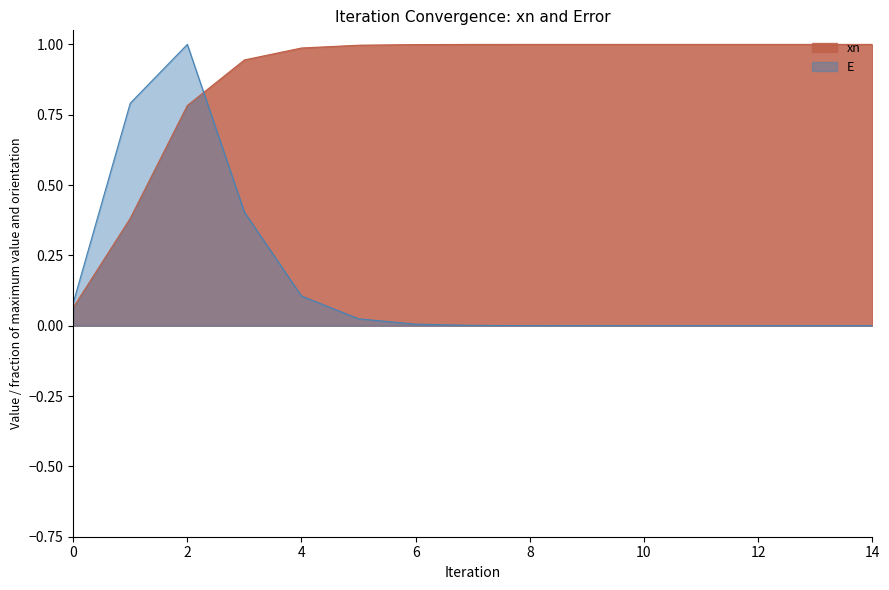

Rank the series at 9 from lowest to highest value.

E, xn